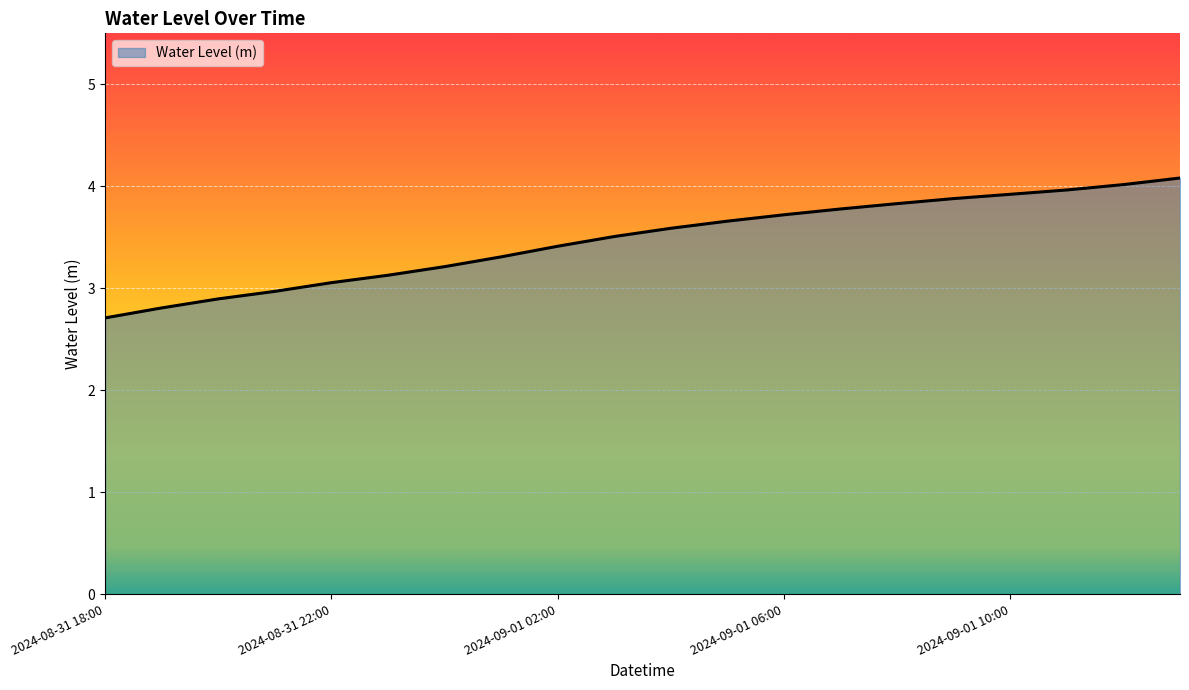

What is the minimum value shown in the chart?

2.7